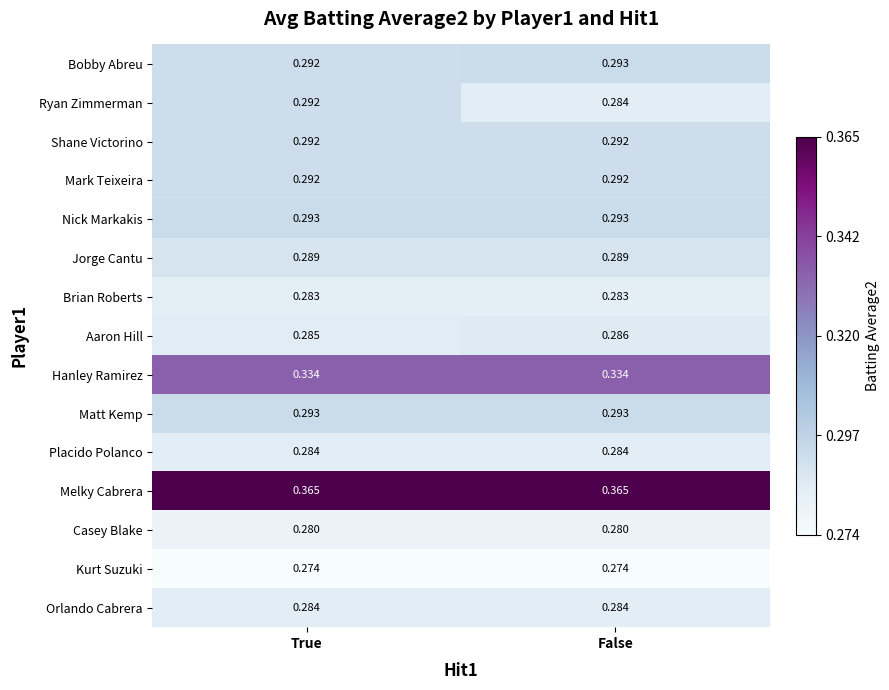

Which series changed the most between True and False?

Ryan Zimmerman